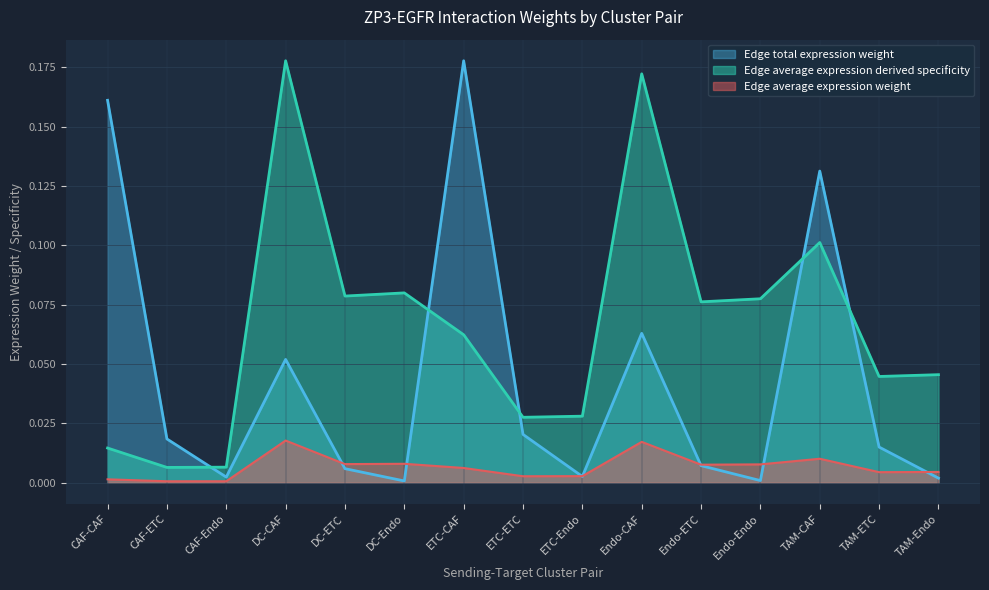

Is the value of Edge average expression weight at DC-Endo greater than the value of Edge average expression derived specificity at CAF-ETC?

Yes